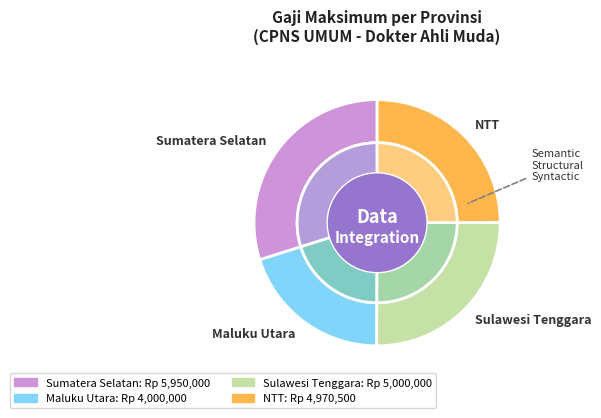

Combined, what portion of the pie is Sumatera Selatan and NTT?

54.8%